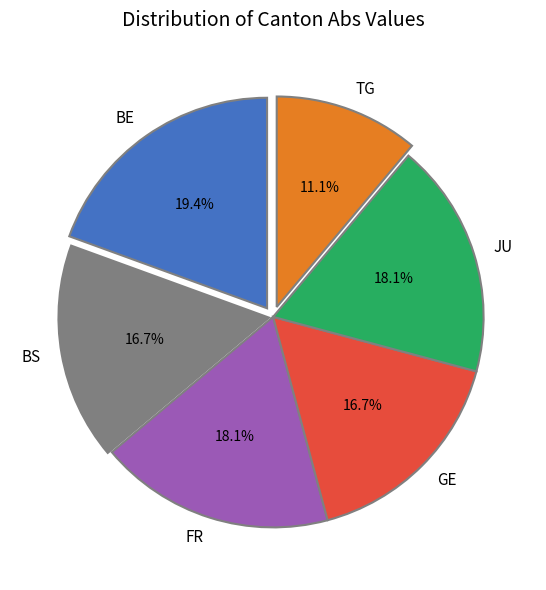

What percentage is NOT represented by BE?

80.6%